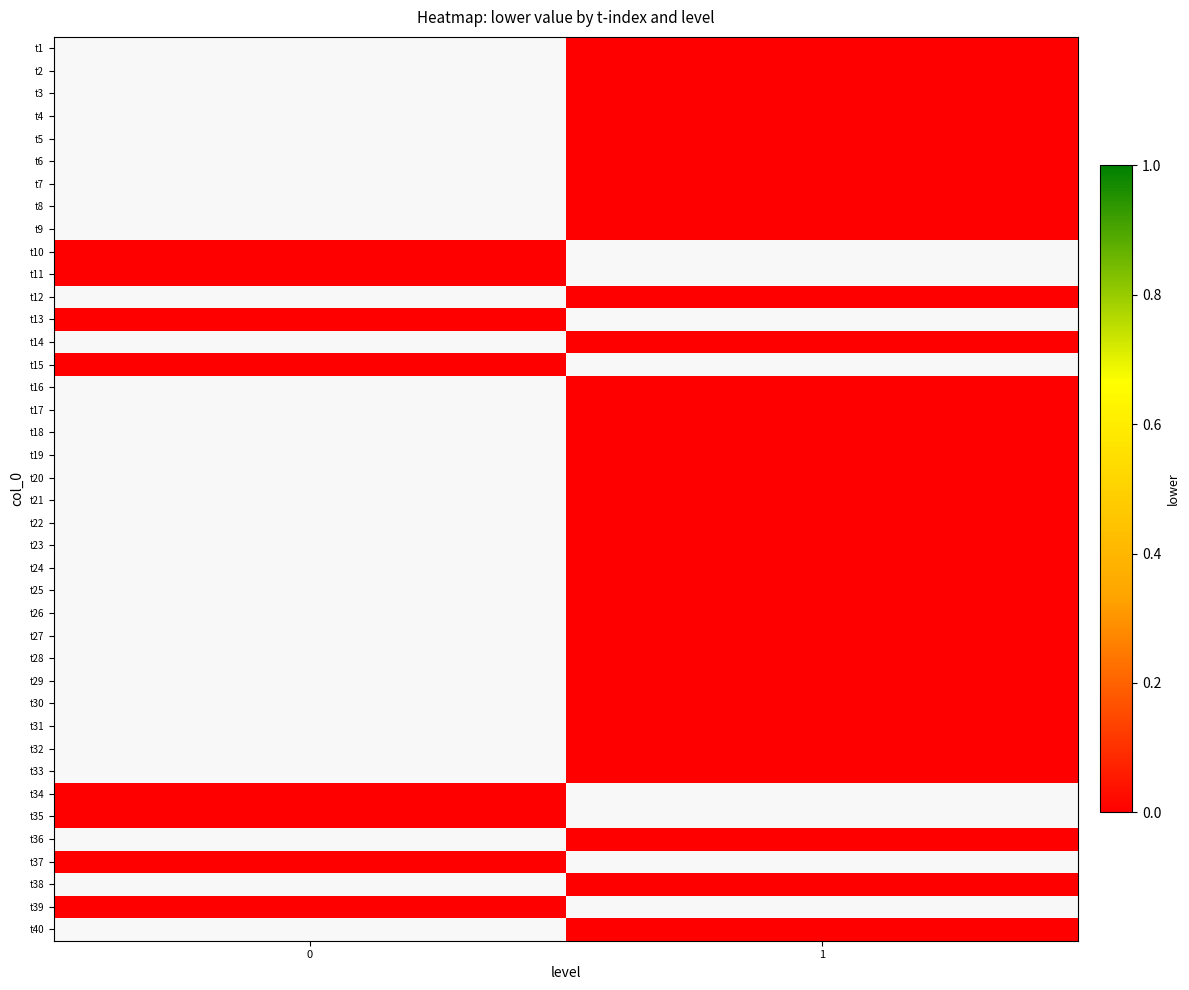

Is the value of t31 at 0 greater than the value of t9 at 0?

No